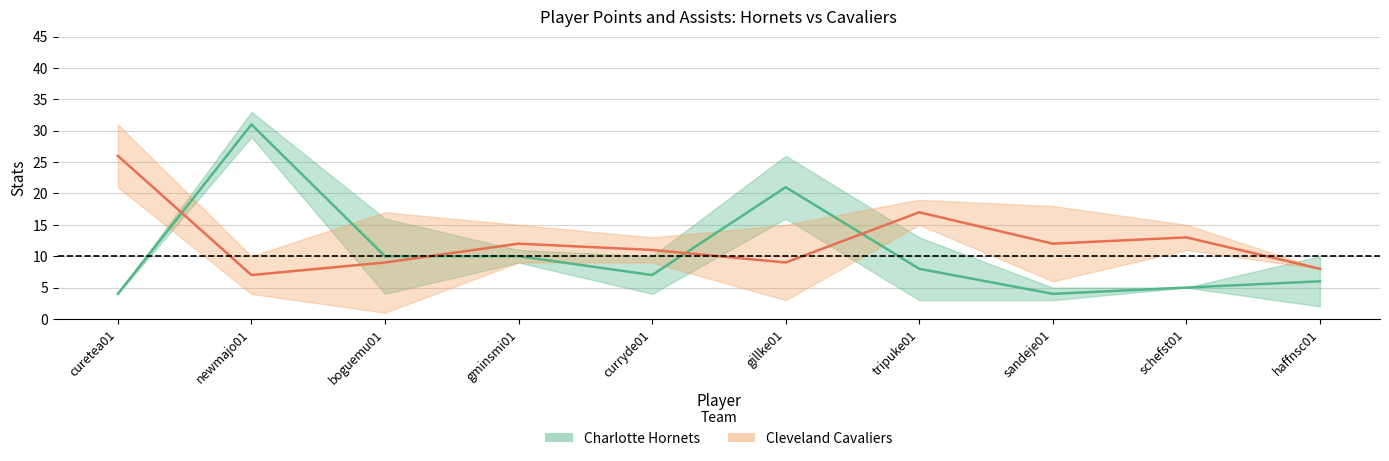

Reading right to left, extract all data points from this chart.

Charlotte Hornets (PTS): haffnsc01=6	schefst01=5	sandeje01=4	tripuke01=8	gillke01=21	curryde01=7	gminsmi01=10	boguemu01=10	newmajo01=31	curetea01=4
Cleveland Cavaliers (PTS): haffnsc01=8	schefst01=13	sandeje01=12	tripuke01=17	gillke01=9	curryde01=11	gminsmi01=12	boguemu01=9	newmajo01=7	curetea01=26